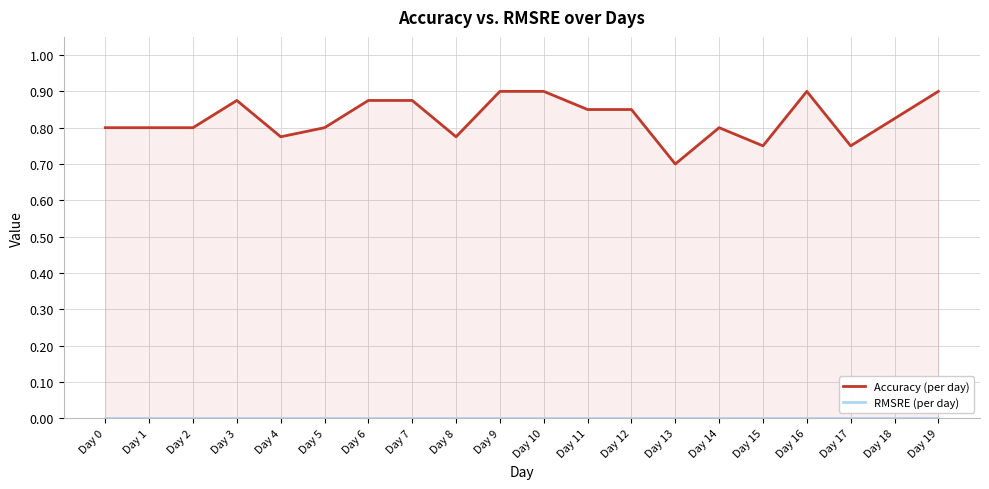

True or false: RMSRE (per day) and Accuracy (per day) cross at least once.

False